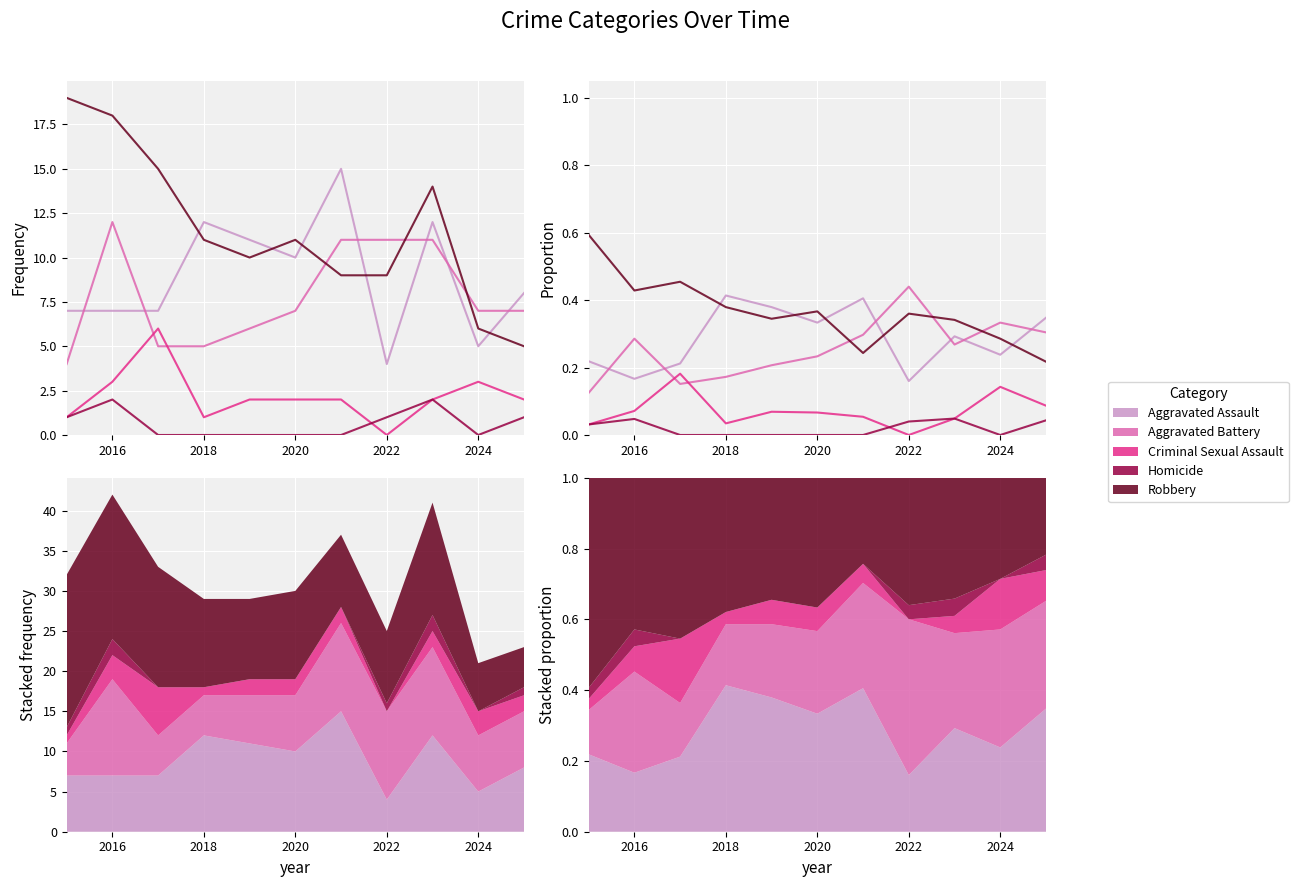

Count the number of data series in this chart.

5